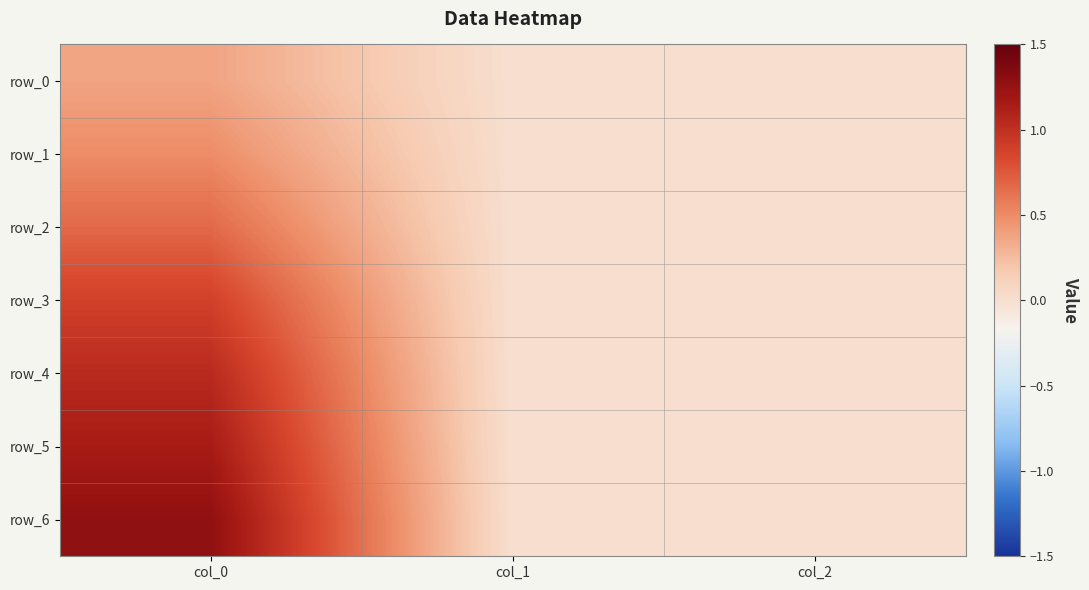

List the series in order of their peak value, lowest first.

row_0, row_1, row_2, row_3, row_4, row_5, row_6